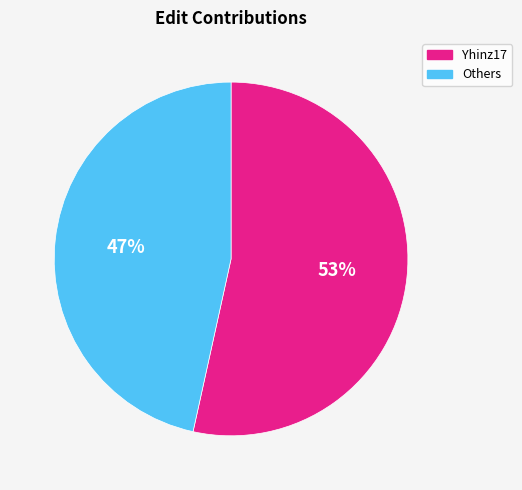

Is there a majority slice in this chart?

Yes